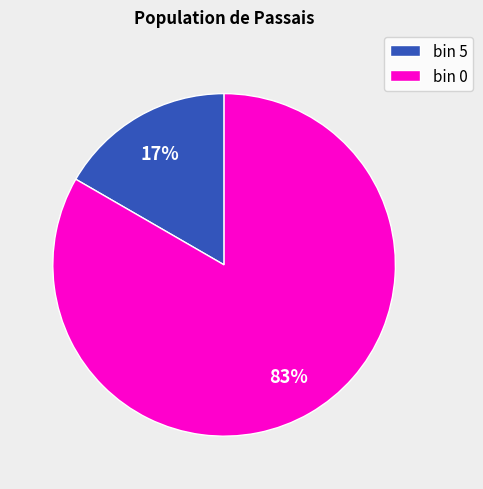

True or false: bin 0 accounts for 83% of the total.

True